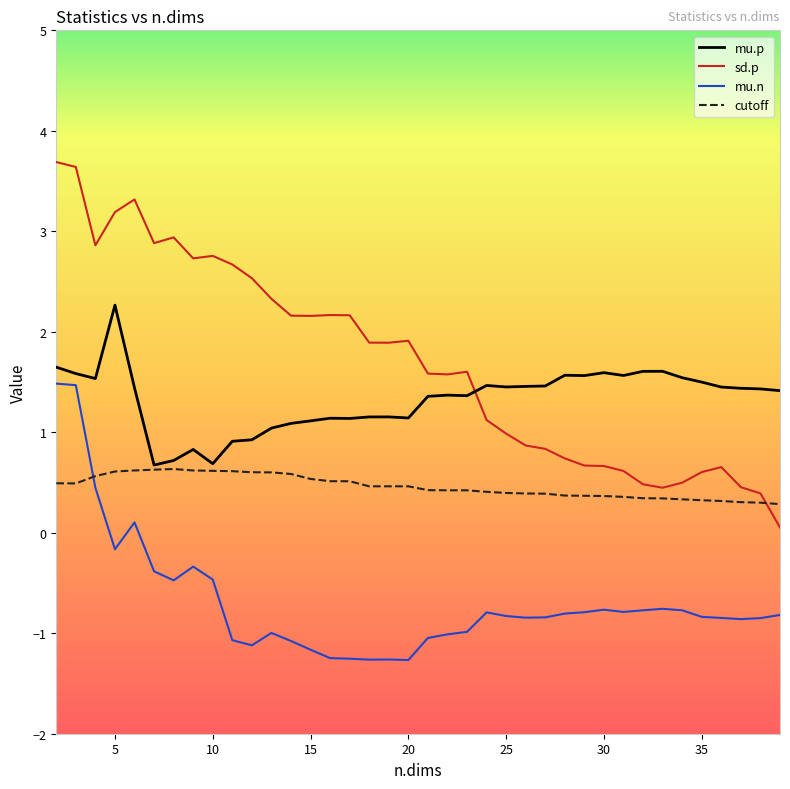

At how many categories does at least one series exceed 3?

4